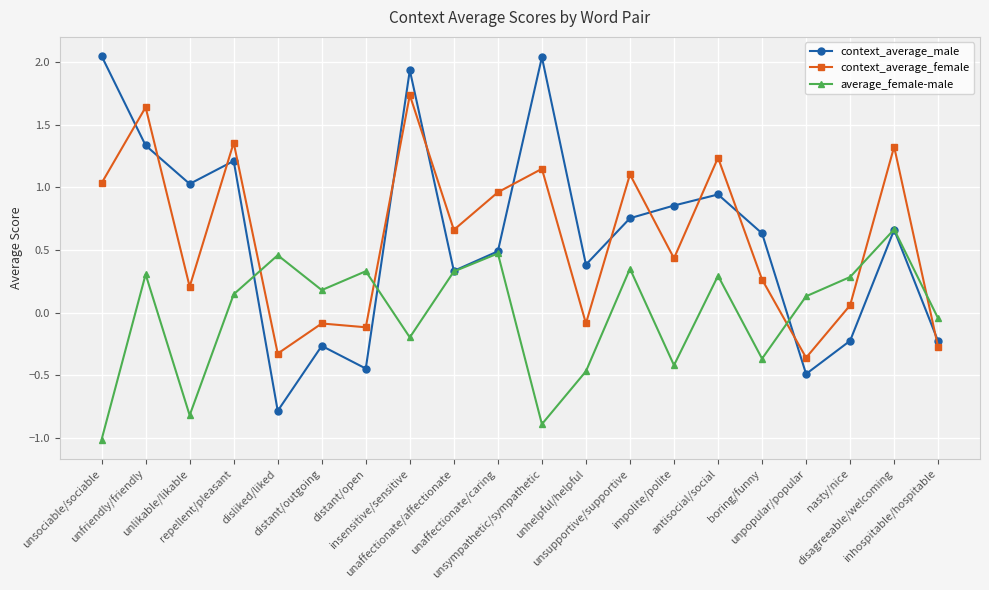

Rank the series by their maximum value, from lowest to highest.

average_female-male, context_average_female, context_average_male